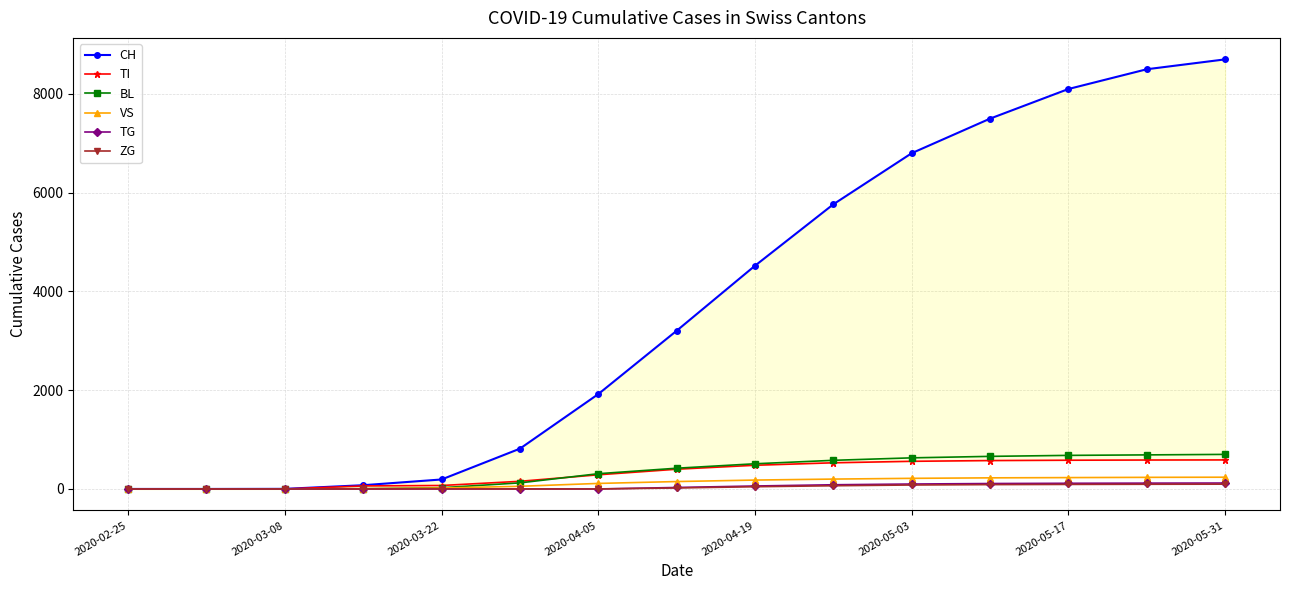

What is the difference between the maximum and minimum values in the ZG series?

97